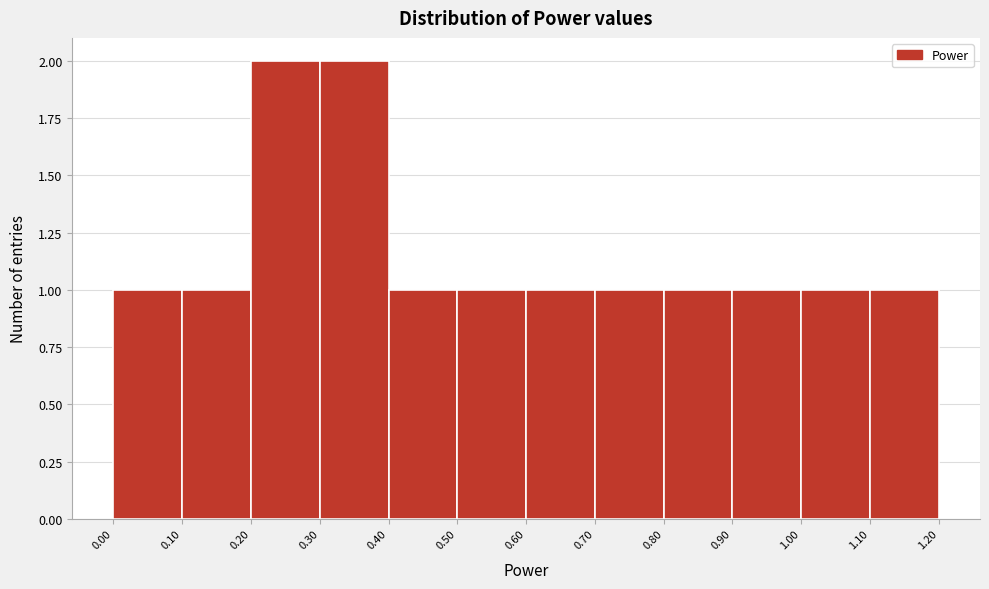

Reading left to right, transcribe this chart: for each bar, give the range it covers on the x-axis and its height. The values are not printed on the chart, so give them approximately, as read against the axis.

0.00 to 0.10: 1
0.10 to 0.20: 1
0.20 to 0.30: 2
0.30 to 0.40: 2
0.40 to 0.50: 1
0.50 to 0.60: 1
0.60 to 0.70: 1
0.70 to 0.80: 1
0.80 to 0.90: 1
0.90 to 1.00: 1
1.00 to 1.10: 1
1.10 to 1.20: 1